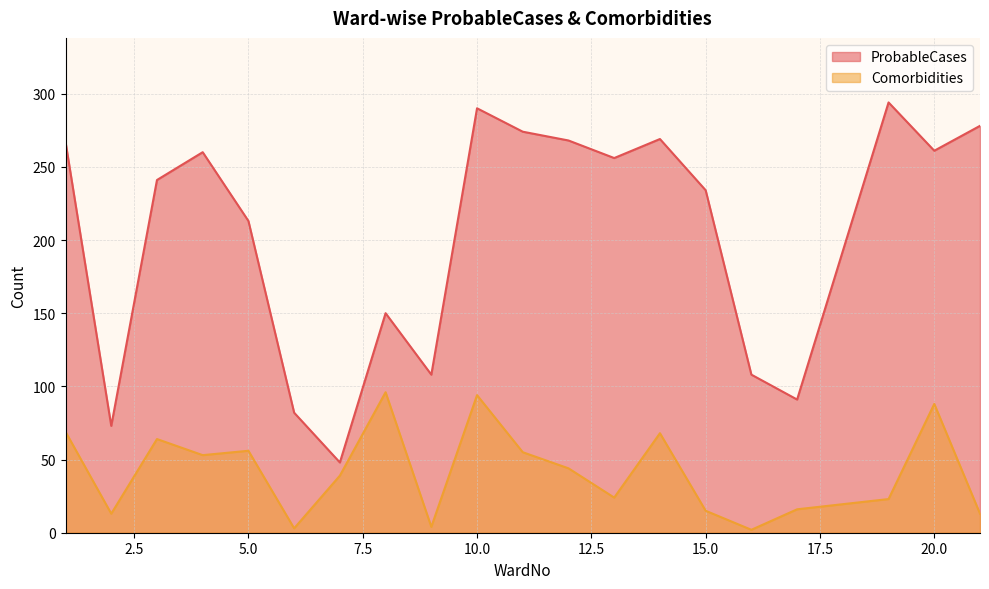

What is the total value across all series at 21?

291